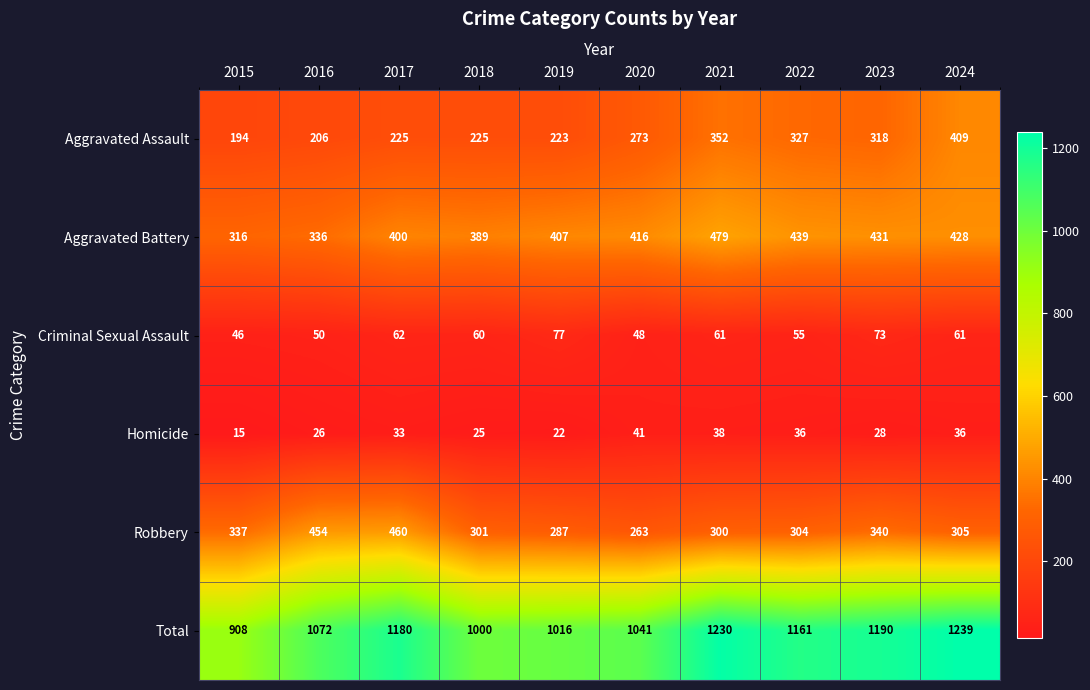

What is the approximate value of Total at 2023?

1190